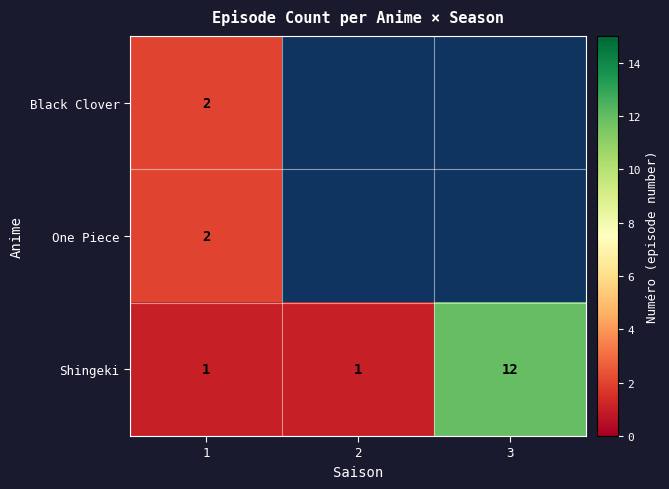

Is it true that Shingeki equals 0 at 1?

False